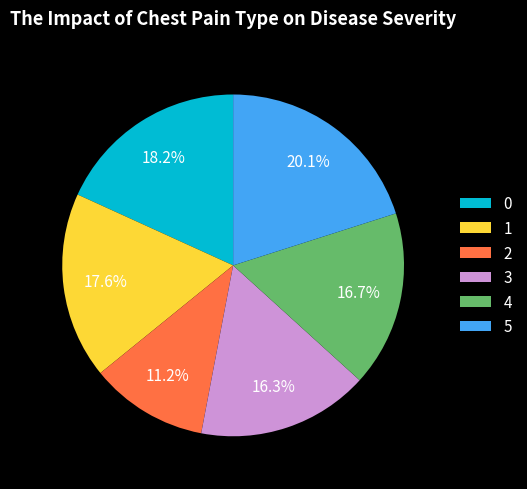

Which slice is the largest?

5